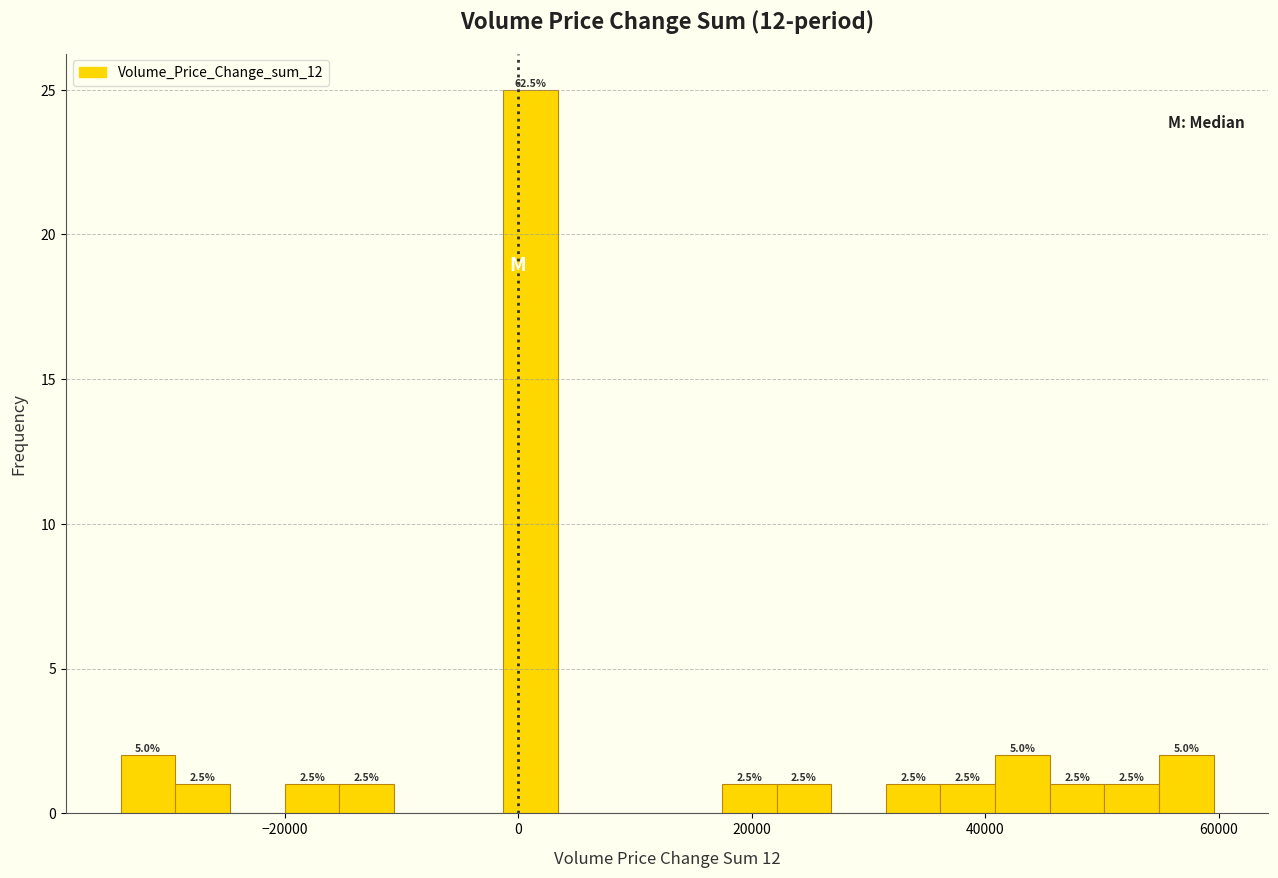

Around what value on the x-axis is the tallest bar? Give the approximate position of its centre, as read against the axis.

2000